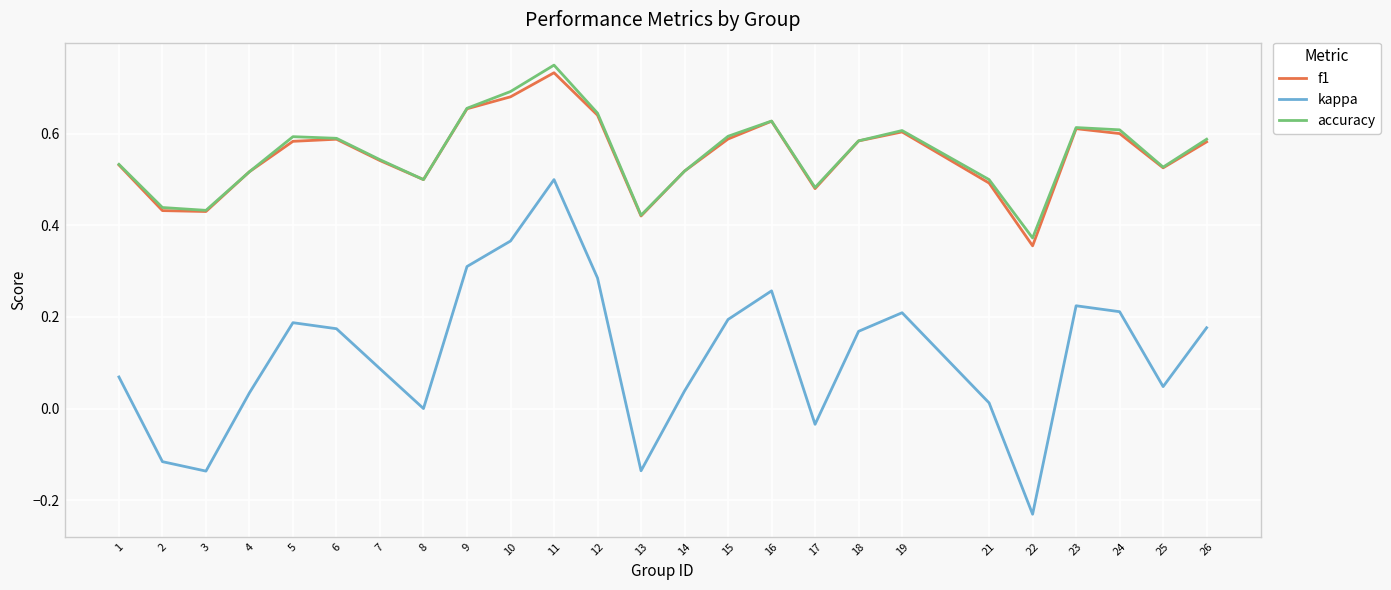

True or false: f1 and kappa intersect in this chart.

False